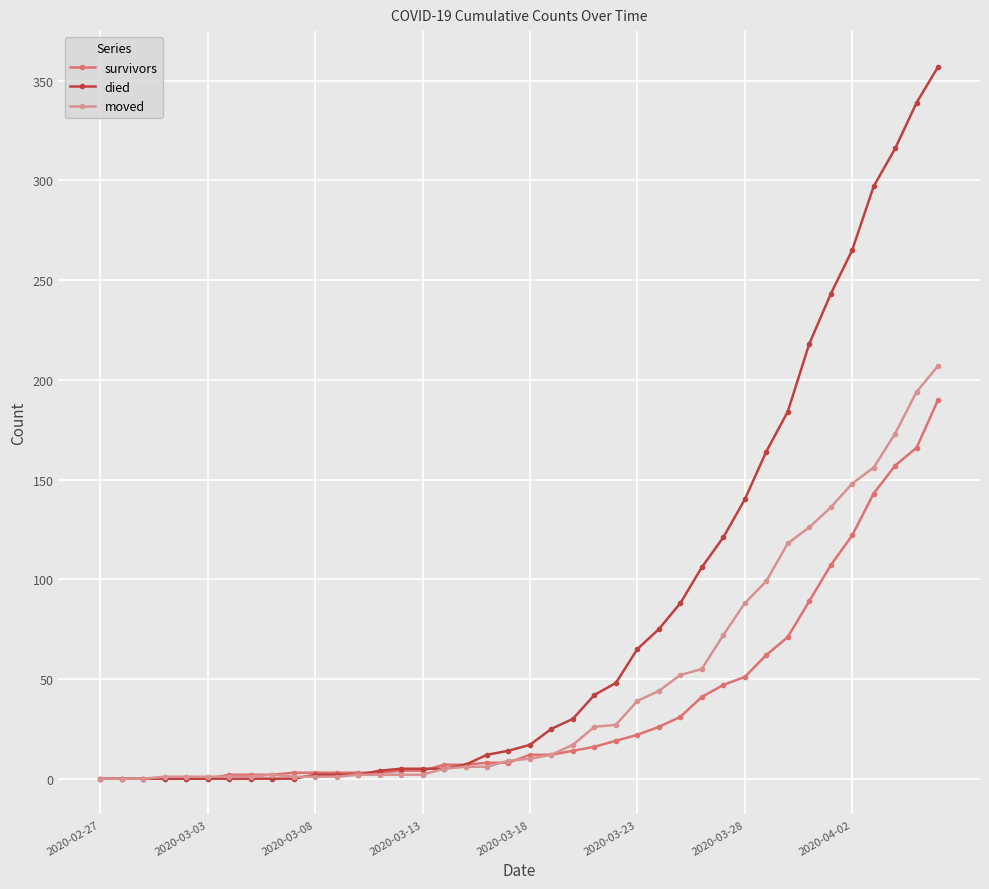

Which series has the largest total across all categories?

died